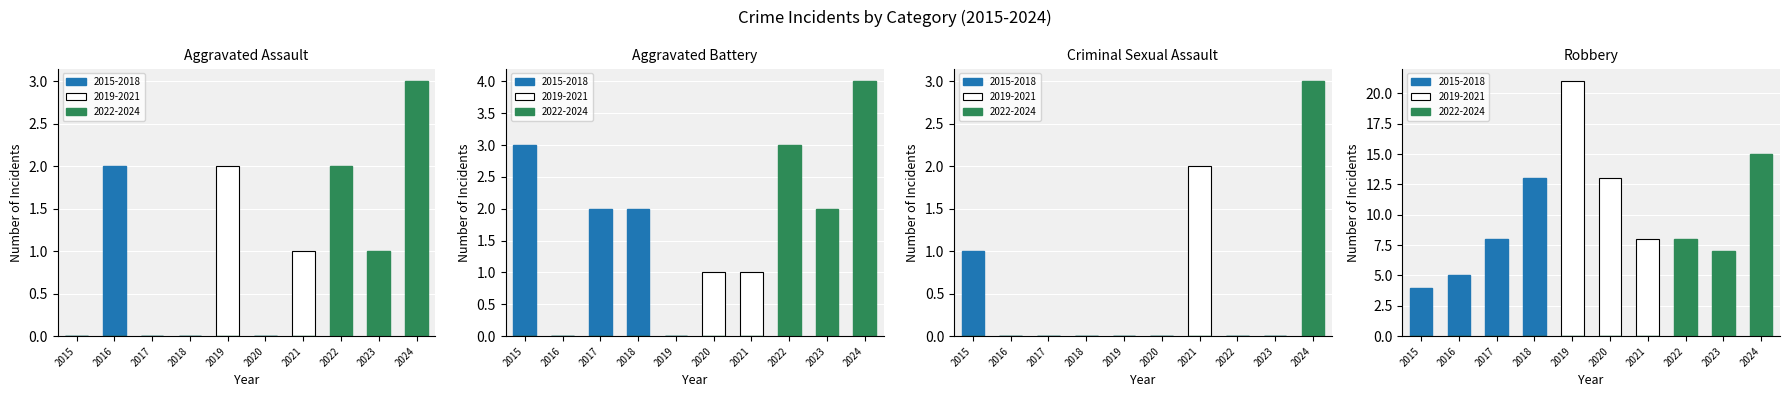

How many values in the Robbery series are below 8?

3